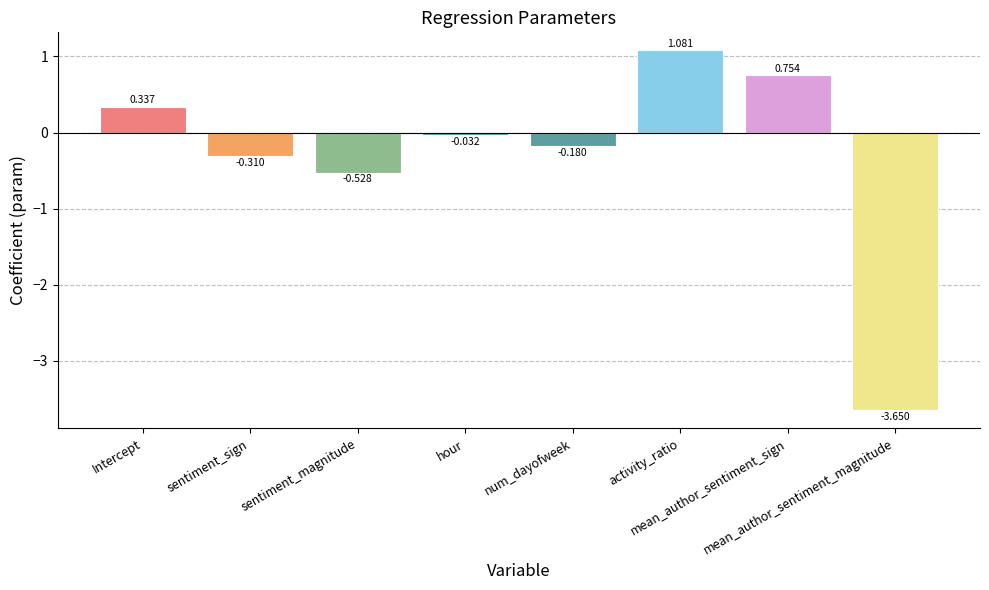

At which category does the chart reach its peak across all series?

activity_ratio